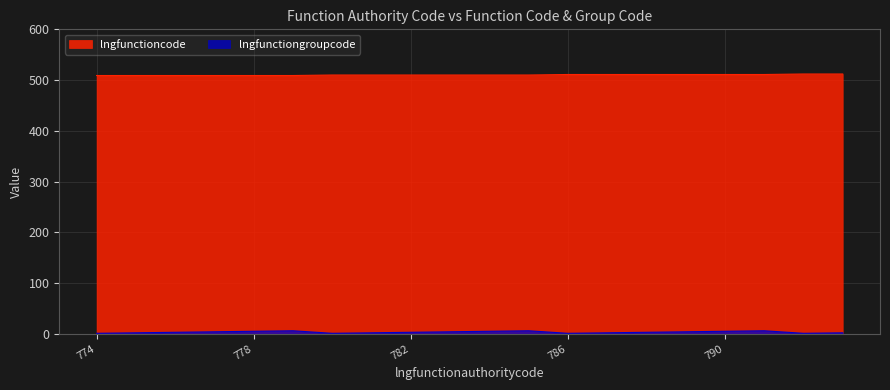

What is the difference between the lngfunctioncode values at 791 and 783?

1